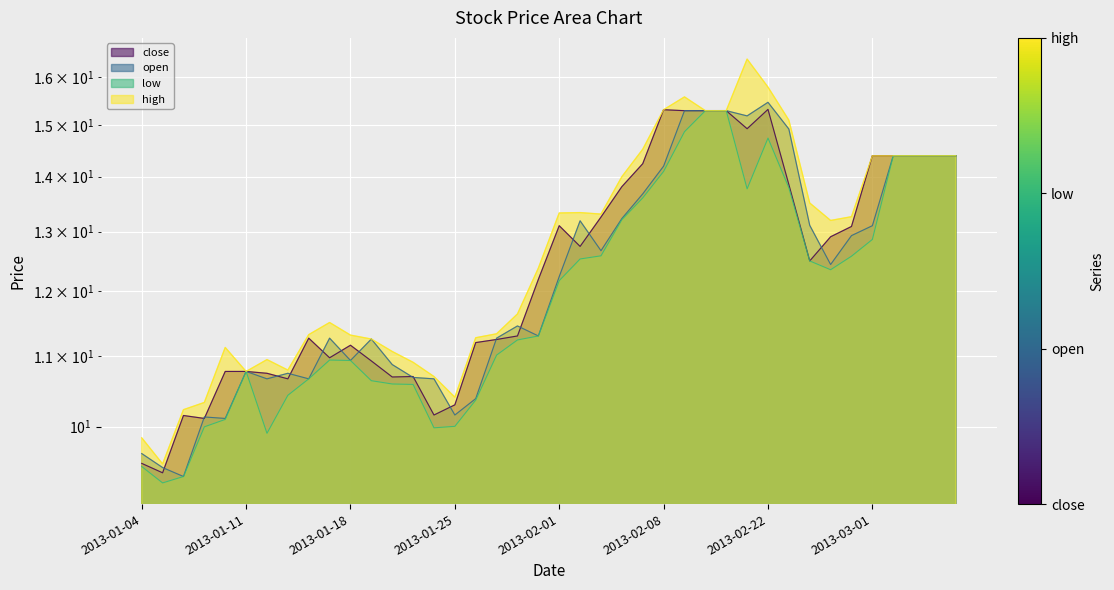

List the series in order of their peak value, highest first.

high, open, close, low